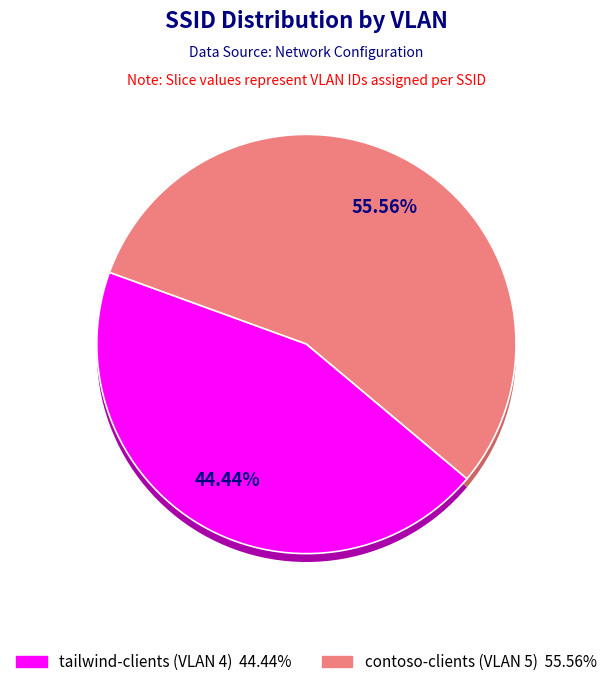

How many segments does this pie chart have?

2